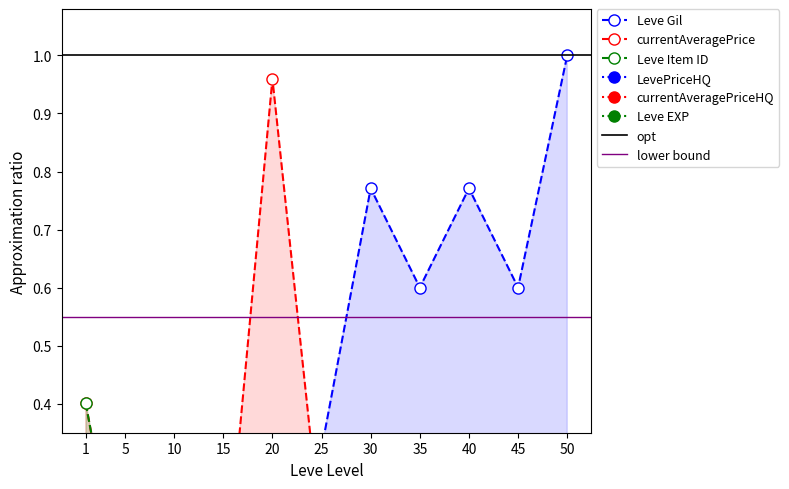

Rank the categories by currentAveragePriceHQ value from highest to lowest.

25, 30, 40, 15, 1, 5, 10, 20, 35, 45, 50